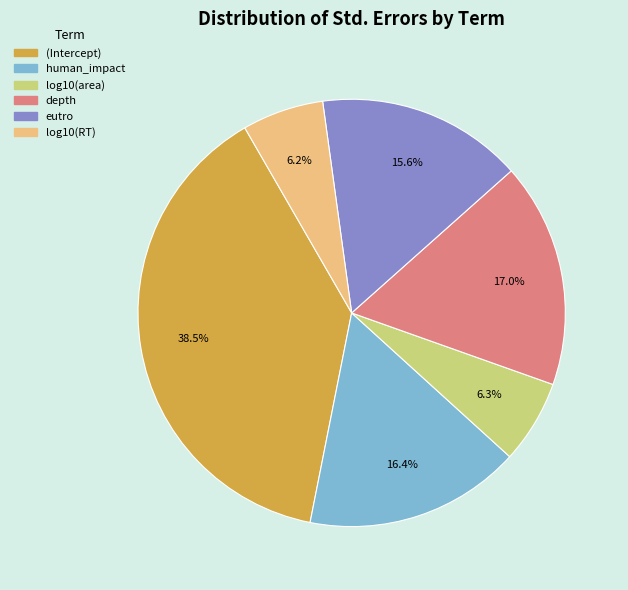

Does (Intercept) account for over 50% of the chart?

No